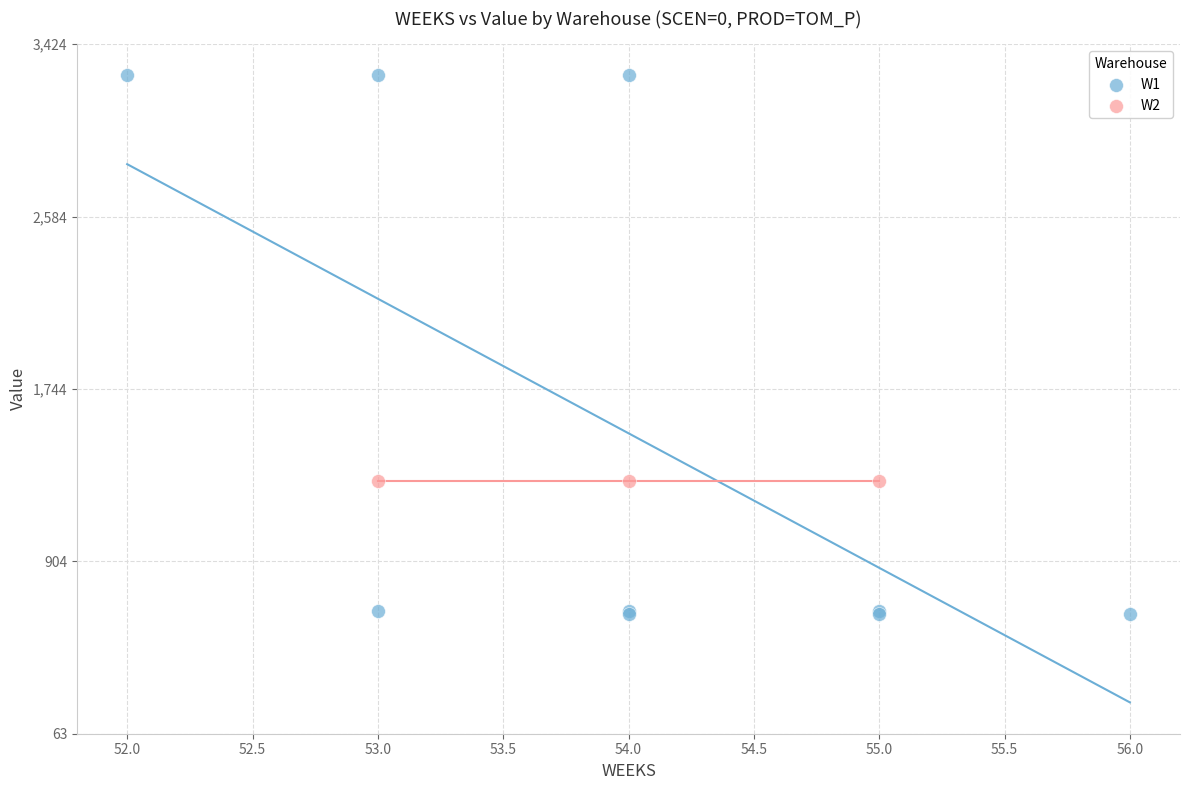

Which series contains the lowest Y value?

W1